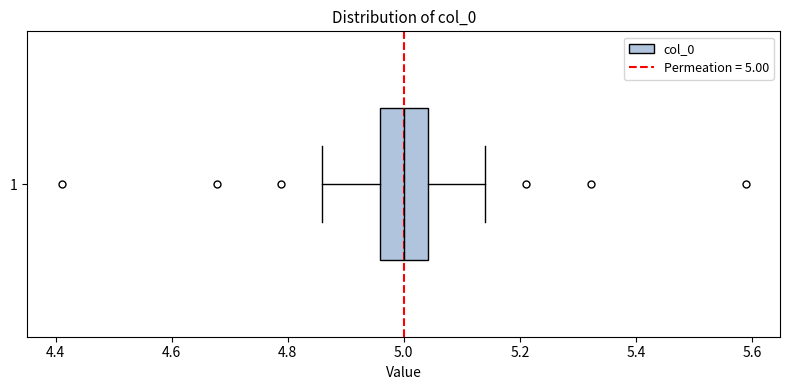

Transcribe this box plot: give where the median line is, the range the box spans, and where the two whiskers end, as read against the x-axis. The values are not printed on the chart, so give them approximately, as read against the axis.

median 5.00, box 4.96 to 5.04, whiskers 4.86 to 5.14